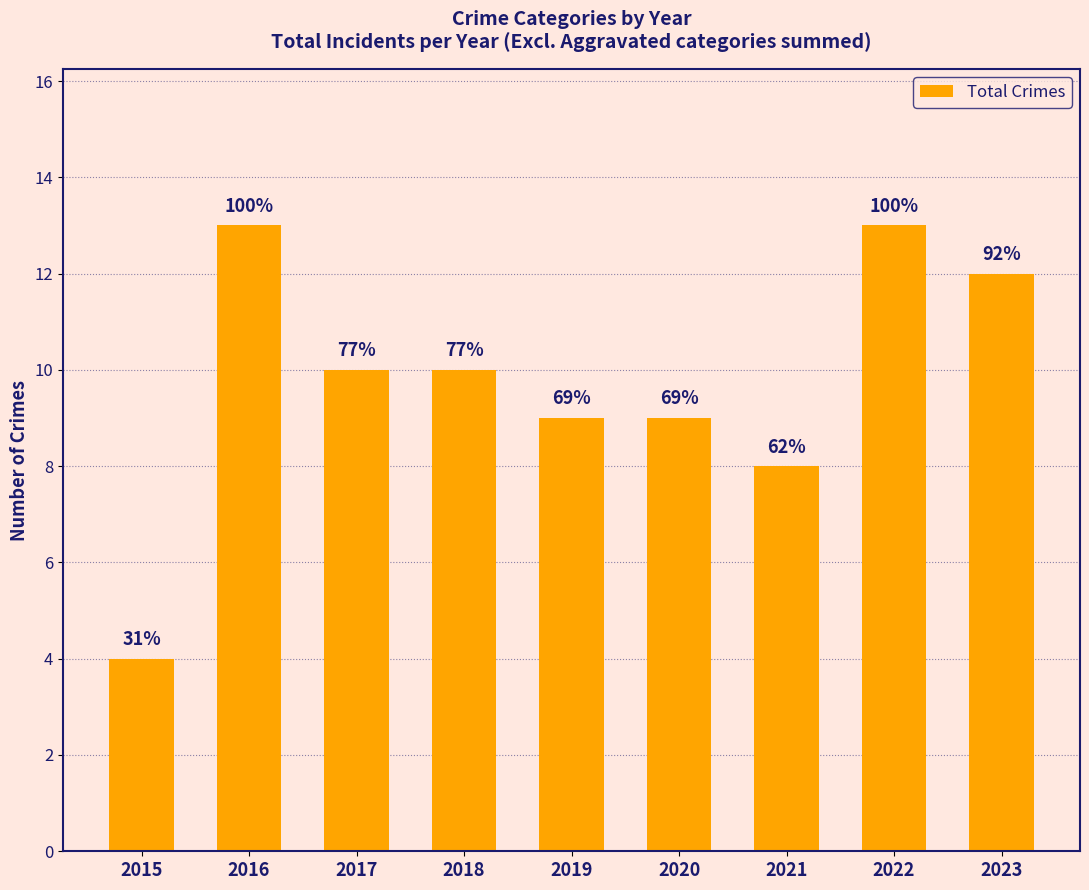

Which has a higher value, 2020 or 2017?

2017